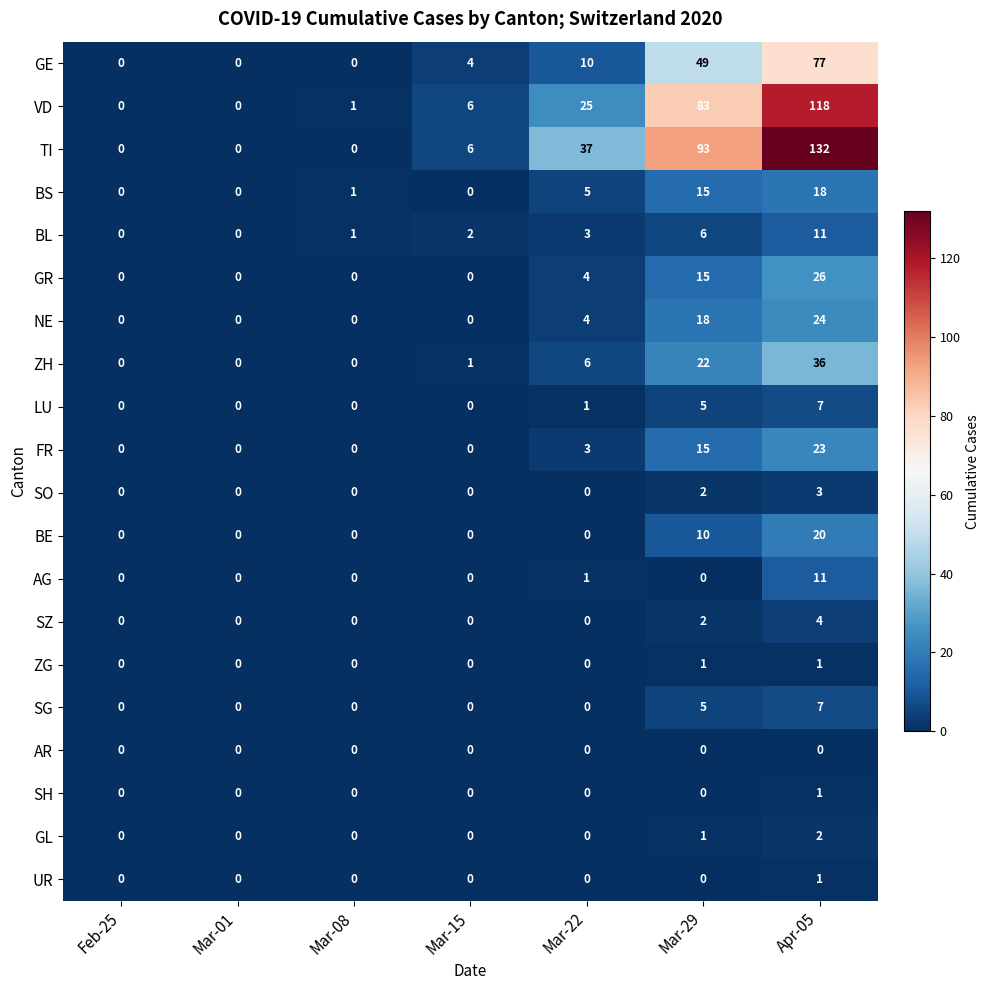

At which category is the sum across all series the highest?

Apr-05